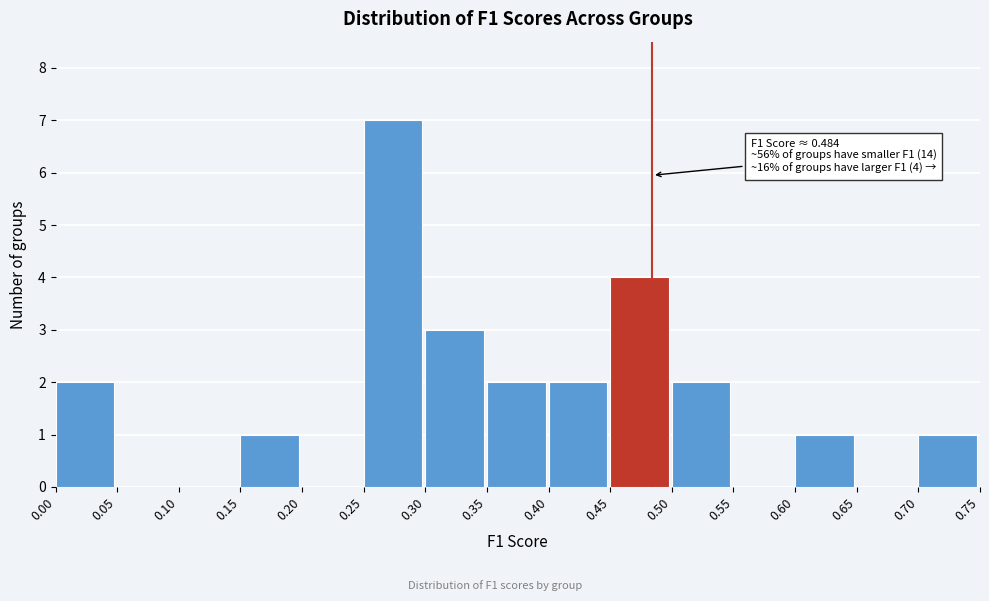

Which range on the x-axis has the tallest bar?

0.25 to 0.30